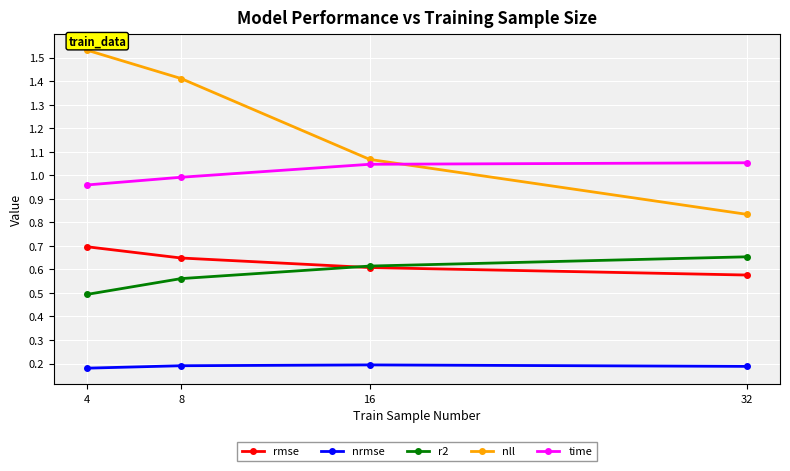

True or false: r2 has a value of 0.8 at 4.

False